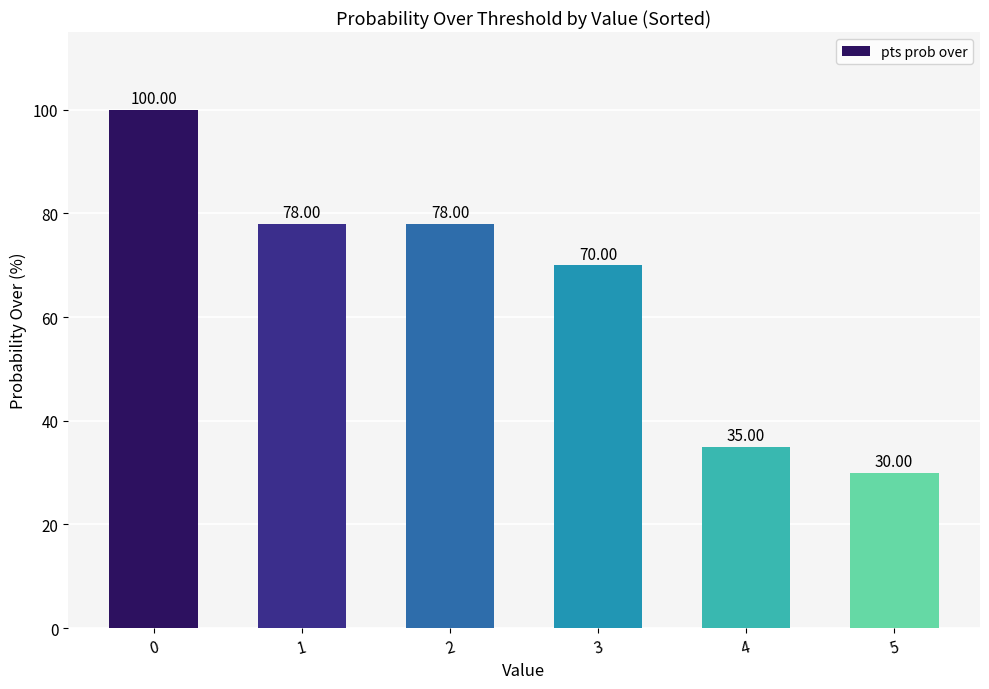

The chart shows a value of 35 at 4. True or false?

True